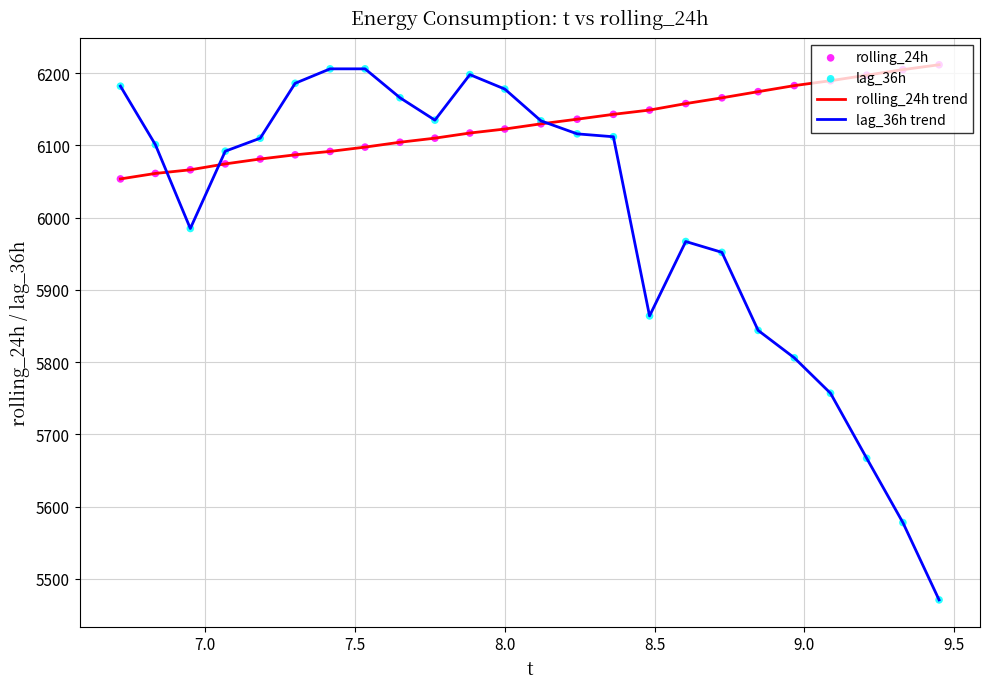

Which series has the largest range (max minus min)?

lag_36h trend